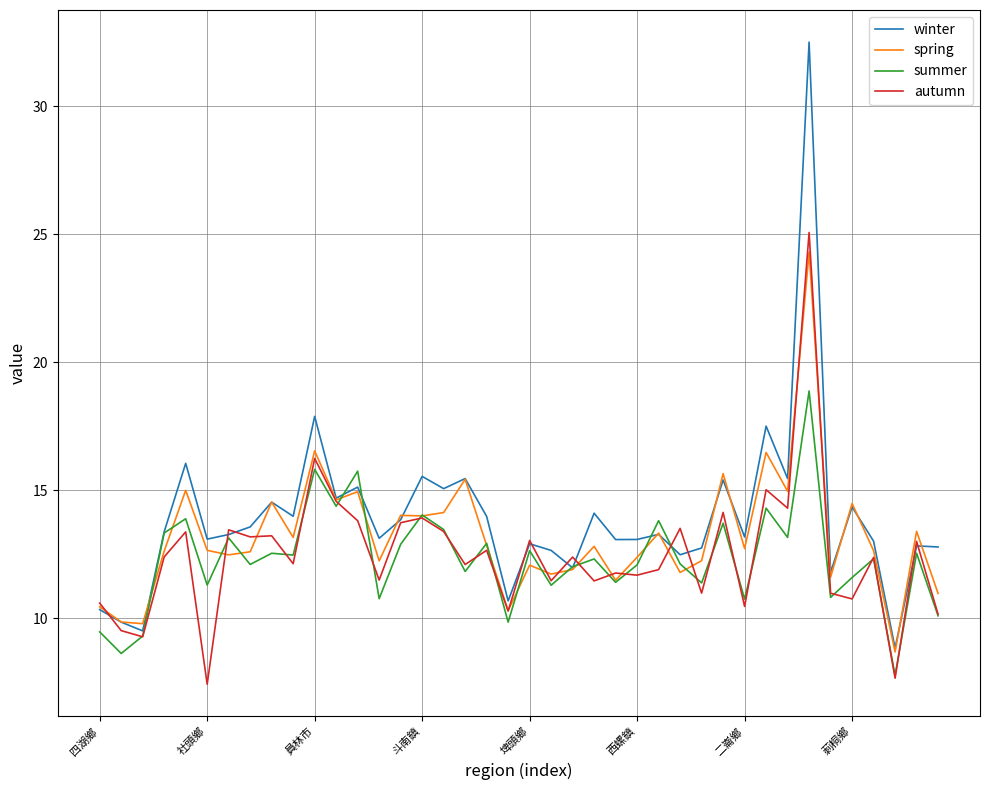

Which series has the largest range (max minus min)?

winter